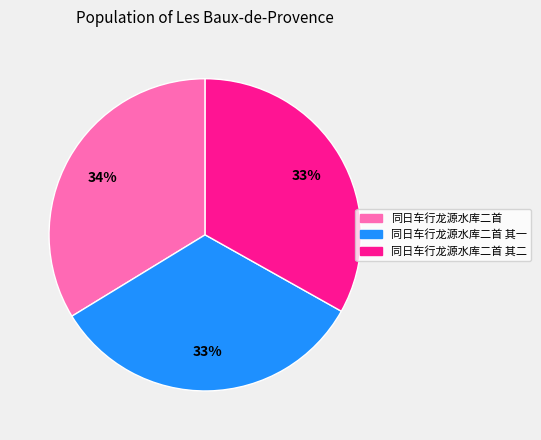

Count the number of slices in the pie.

3